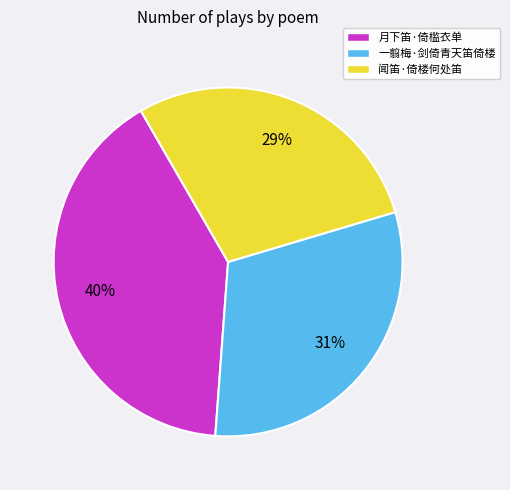

Is there any slice that represents more than half of the pie?

No